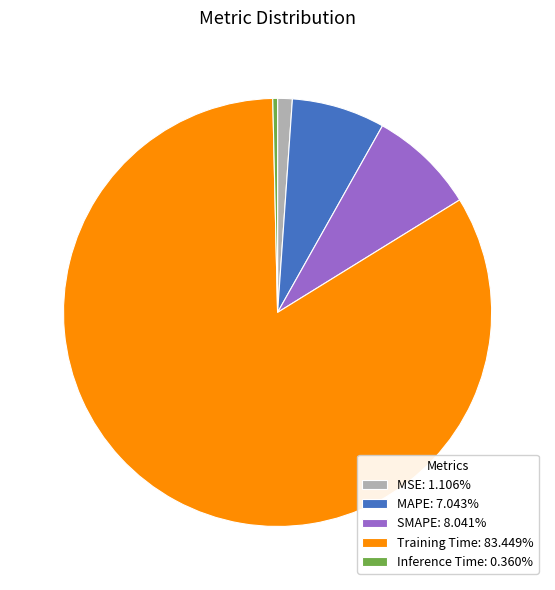

What is the largest slice in the pie chart?

Training Time